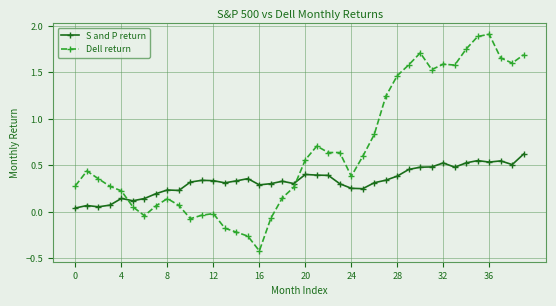

Is this an area chart (filled region under the line)?

No